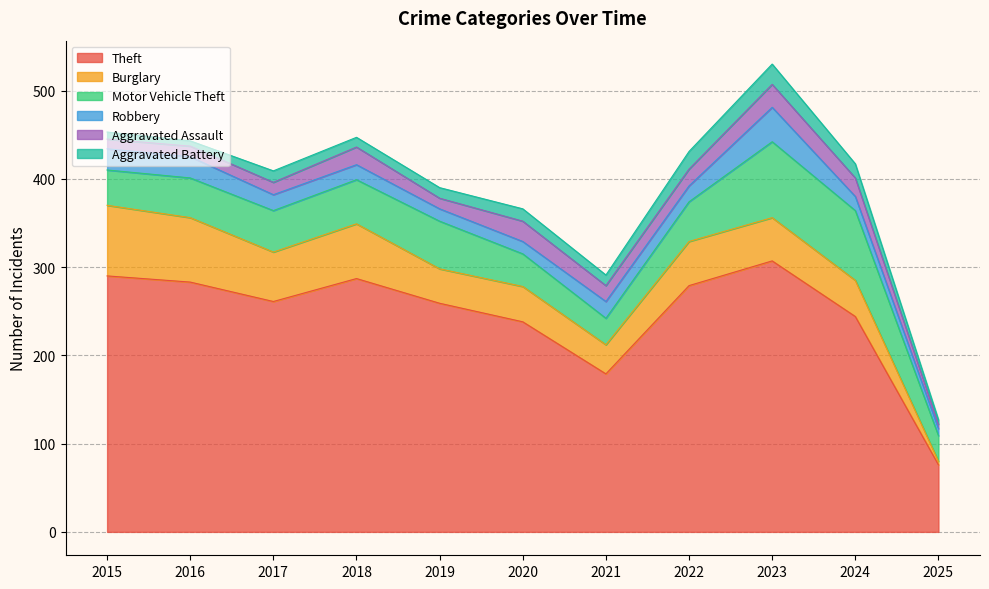

Reading left to right, list all the values displayed in this chart.

Theft: 290	283	261	287	259	238	179	279	307	244	76
Burglary: 80	73	56	62	39	40	33	50	49	41	4
Motor Vehicle Theft: 40	45	47	50	54	37	30	45	86	79	29
Robbery: 24	24	18	17	14	14	19	18	39	16	8
Aggravated Assault: 11	12	14	20	12	23	18	19	26	21	5
Aggravated Battery: 8	6	13	11	12	14	12	20	23	16	5